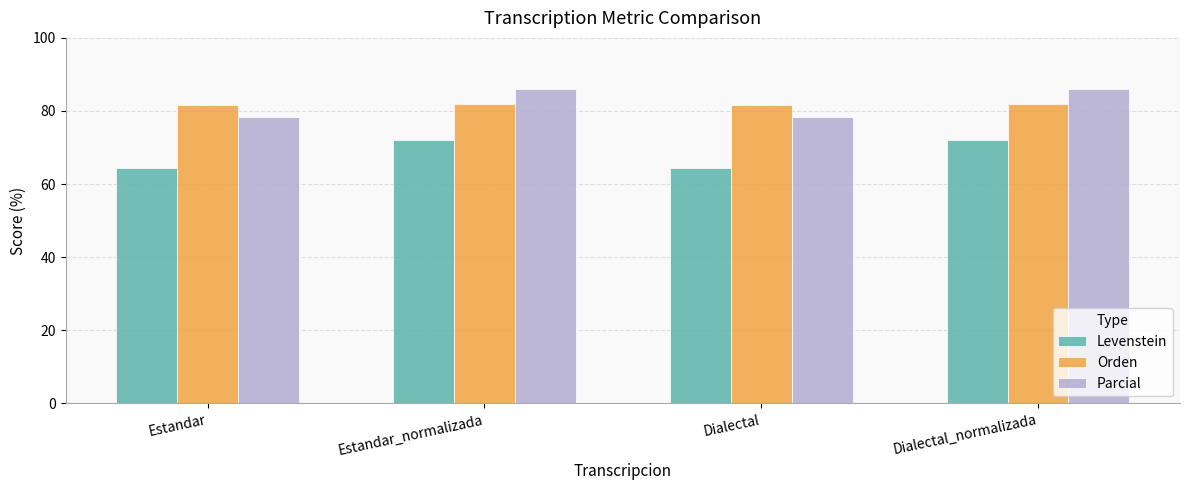

True or false: Levenstein has a value of 72.0 at Dialectal_normalizada.

True